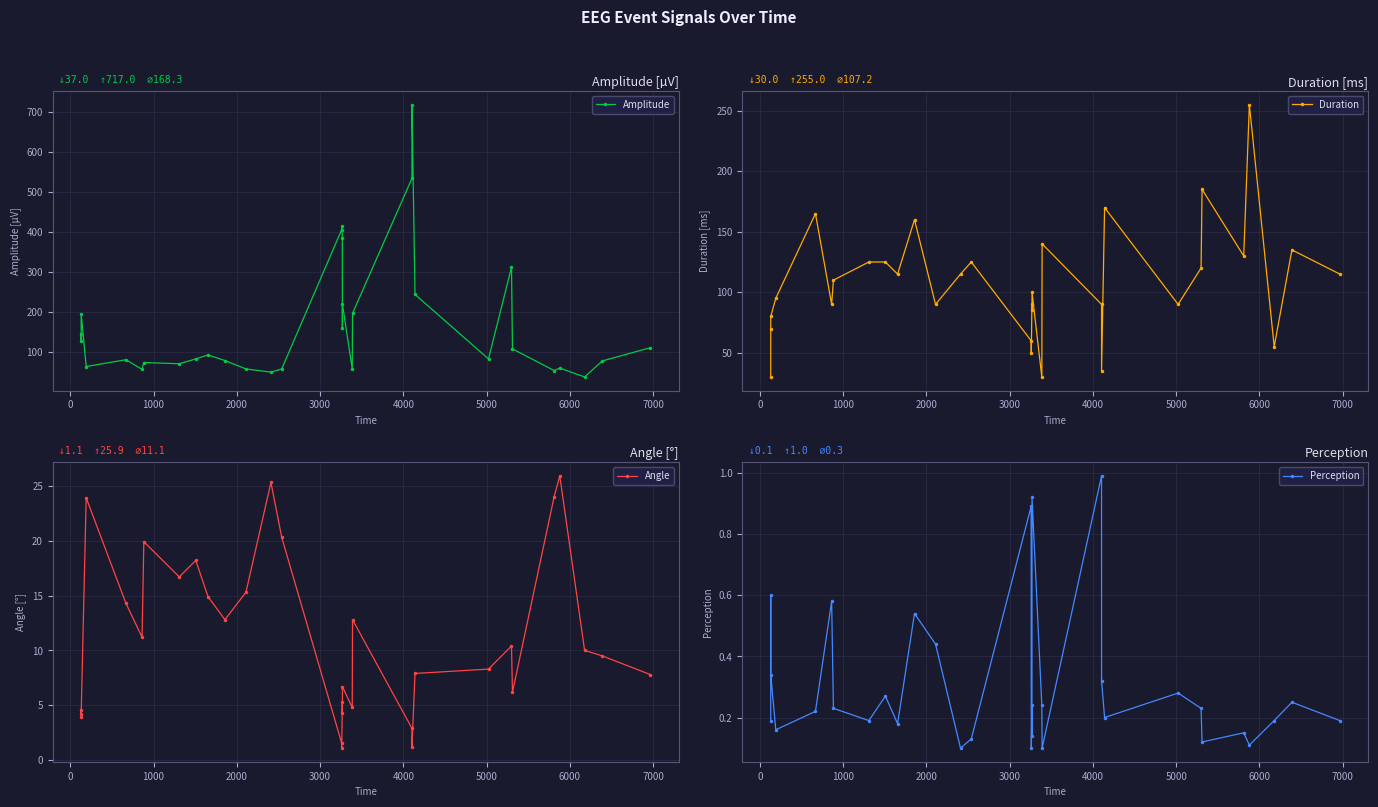

What is the average value of the Amplitude series?

168